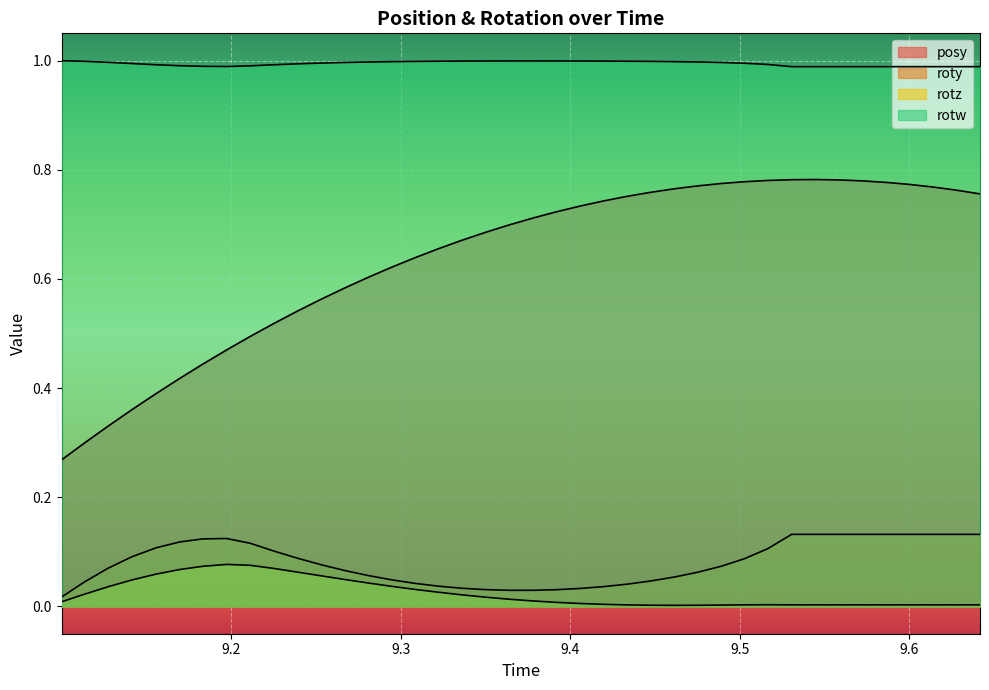

How many lines are shown in the chart?

4